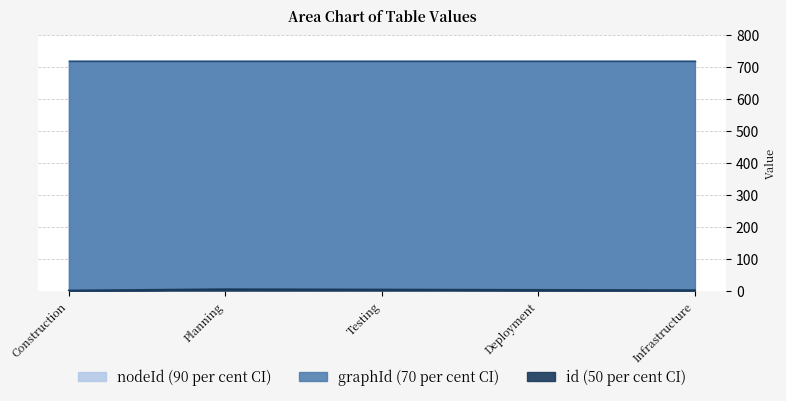

Which series has the widest spread of values?

id